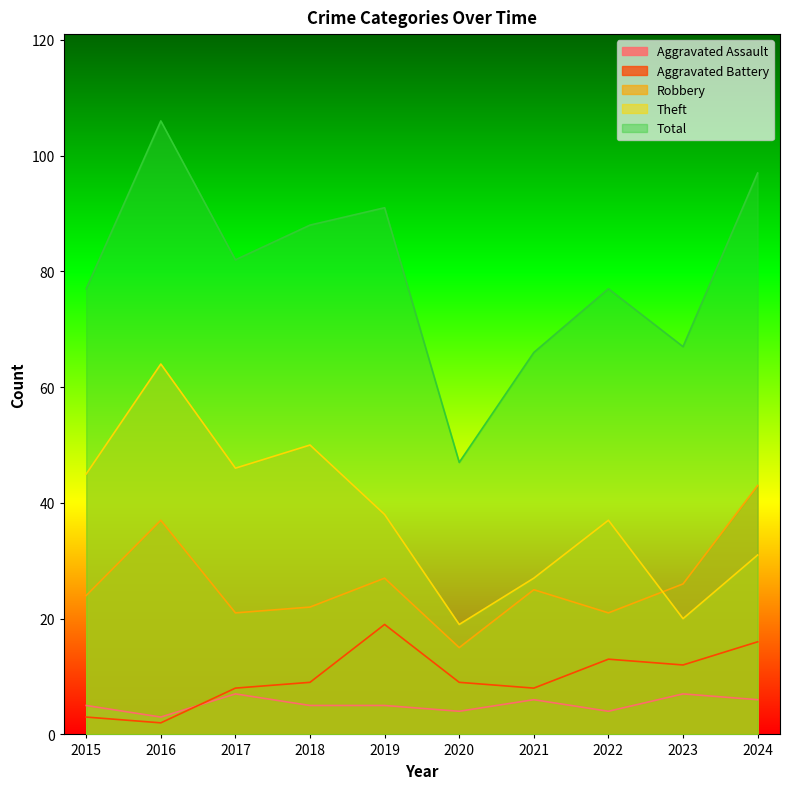

How many values in the Aggravated Assault series exceed 5?

4